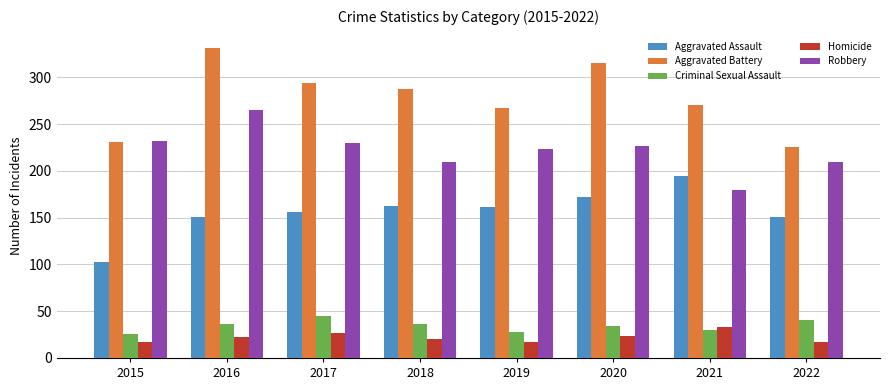

Is it true that Aggravated Assault equals 52 at 2021?

False